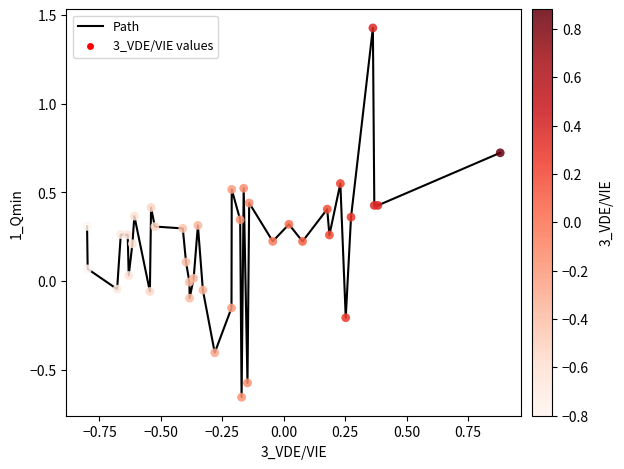

What is the difference between the maximum and minimum values?

2.1